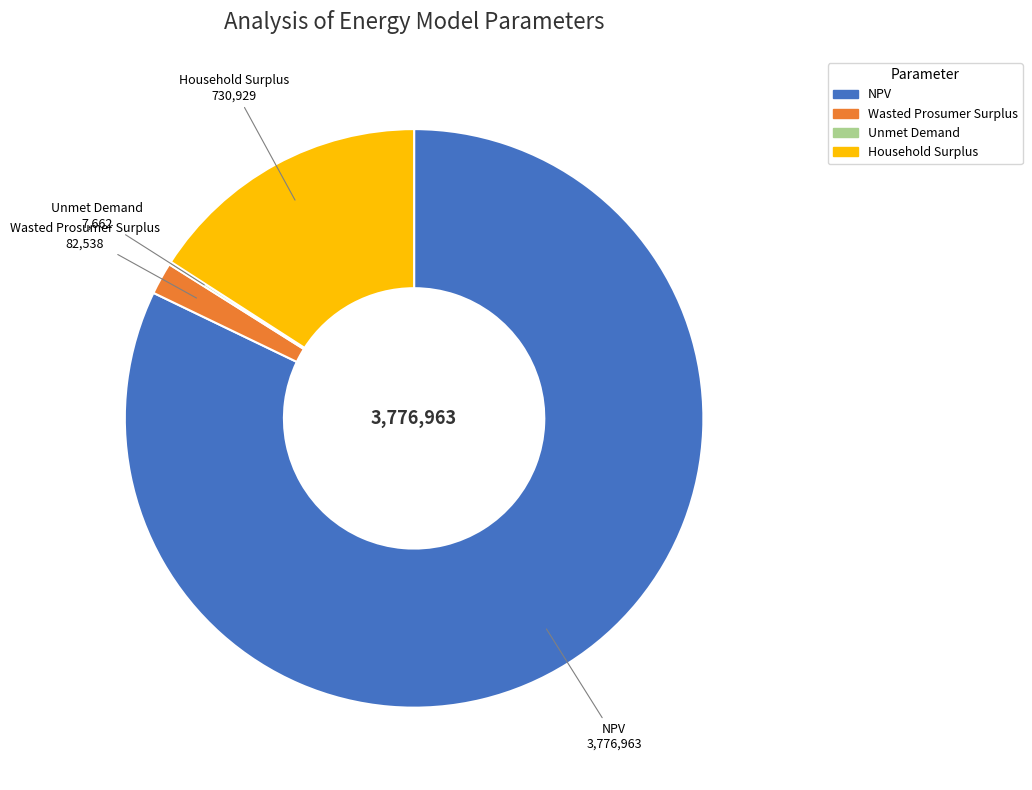

The Wasted Prosumer Surplus slice represents 2% of the pie. True or false?

True